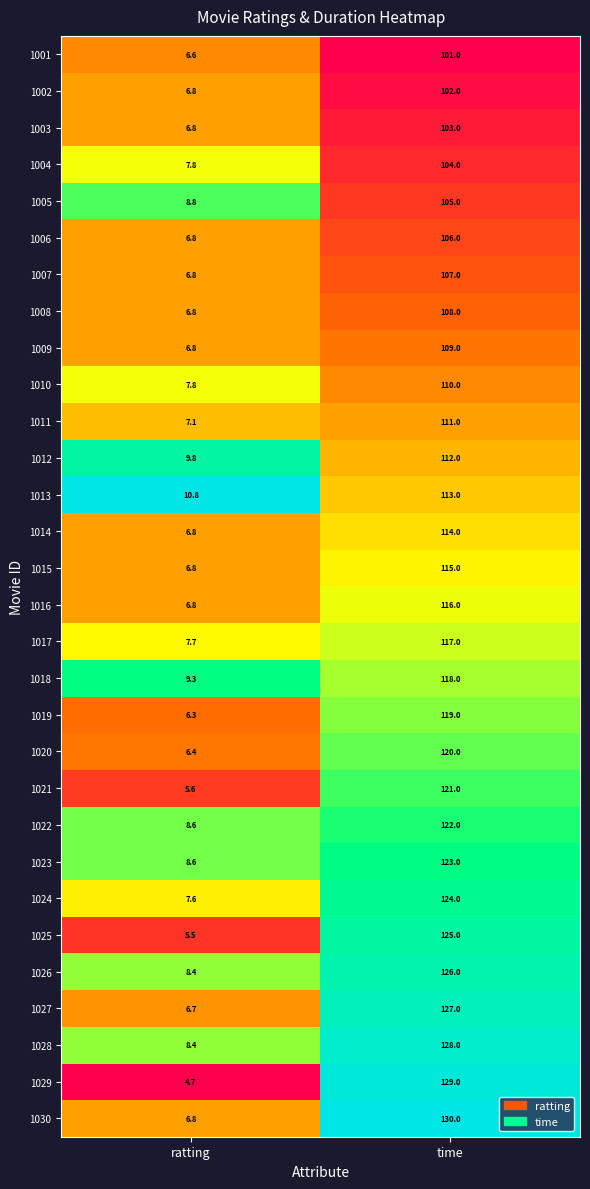

How many categories are shown in the chart?

2